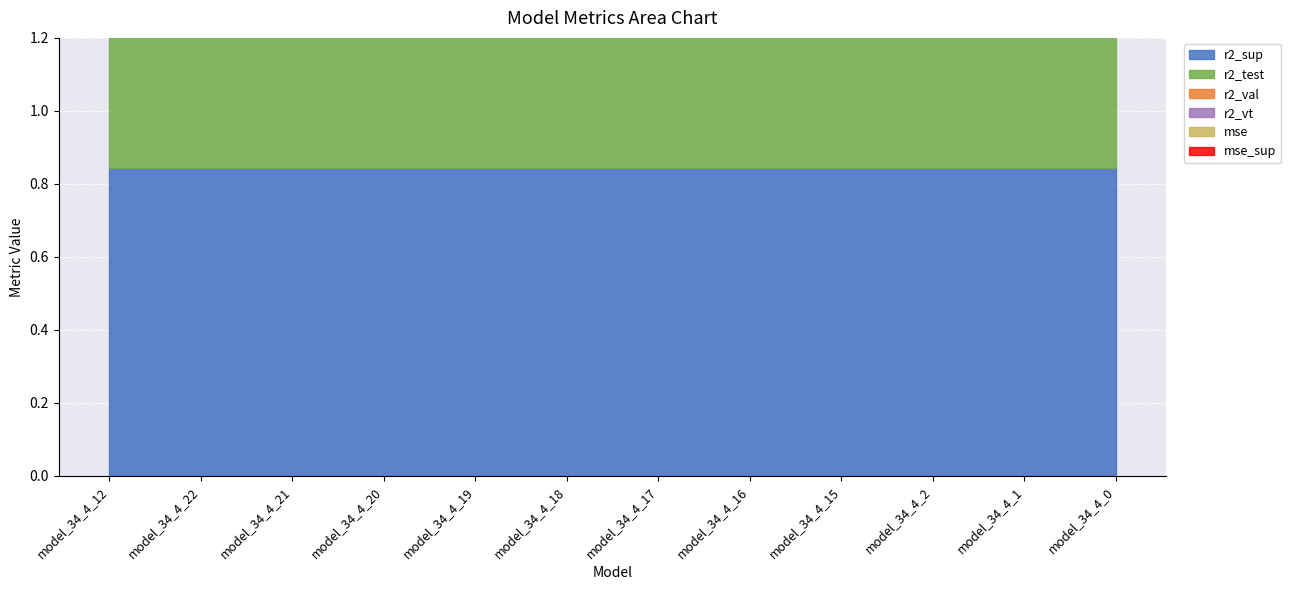

Between model_34_4_15 and model_34_4_2, which series saw the biggest shift?

r2_val